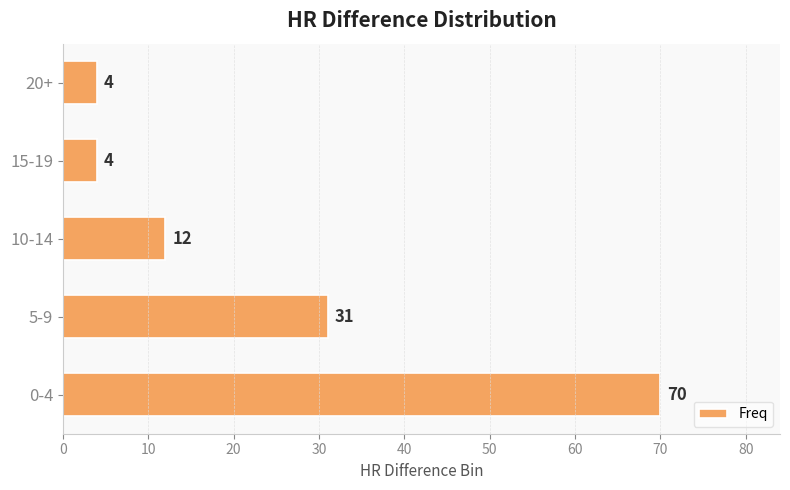

What is the approximate value at 0-4, to the nearest 10?

70